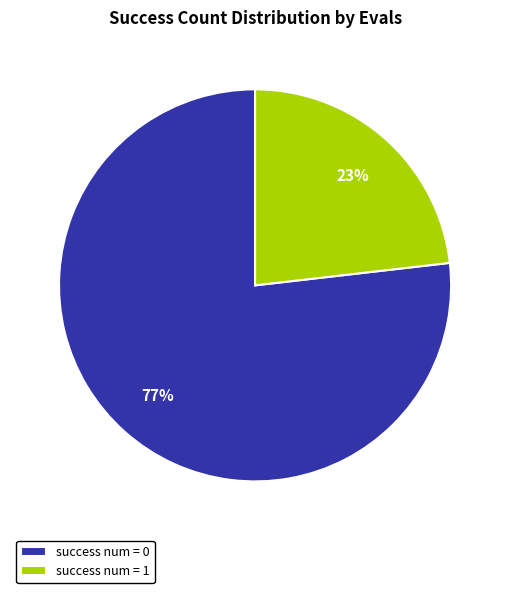

Is there any slice that represents more than half of the pie?

Yes